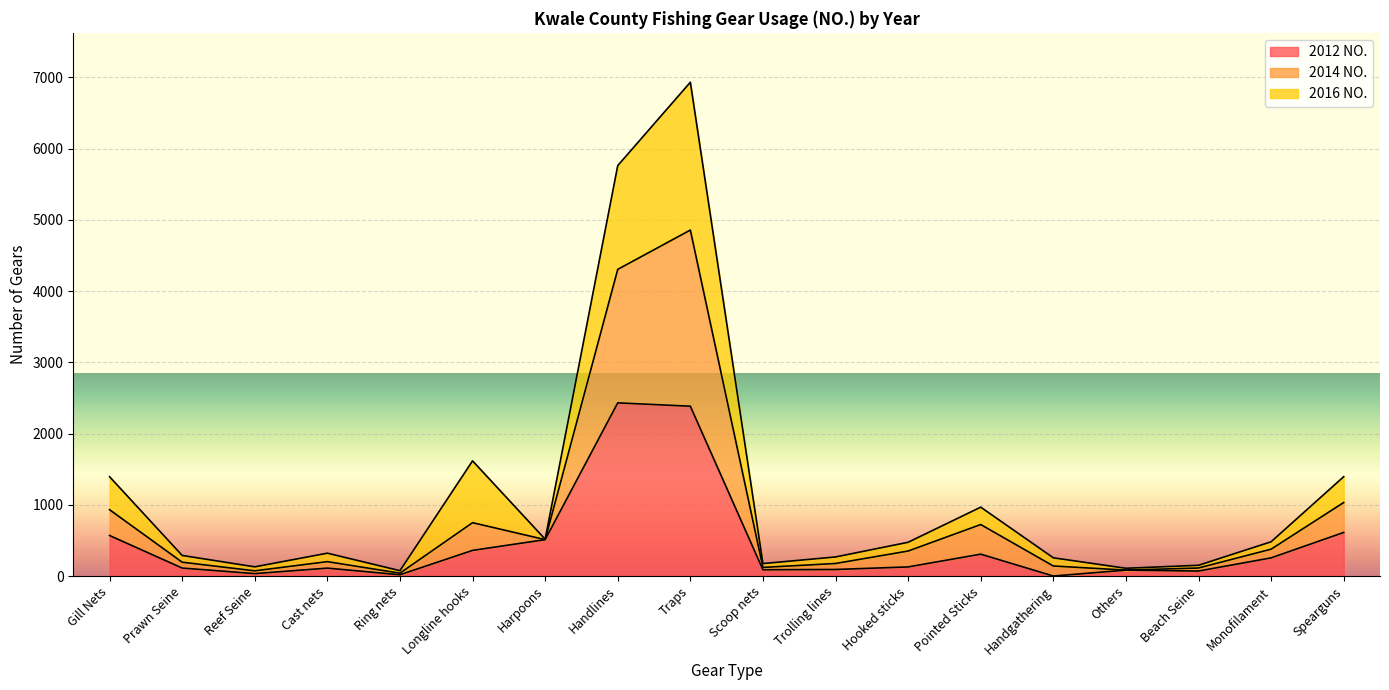

At which category is the sum across all series the highest?

Traps